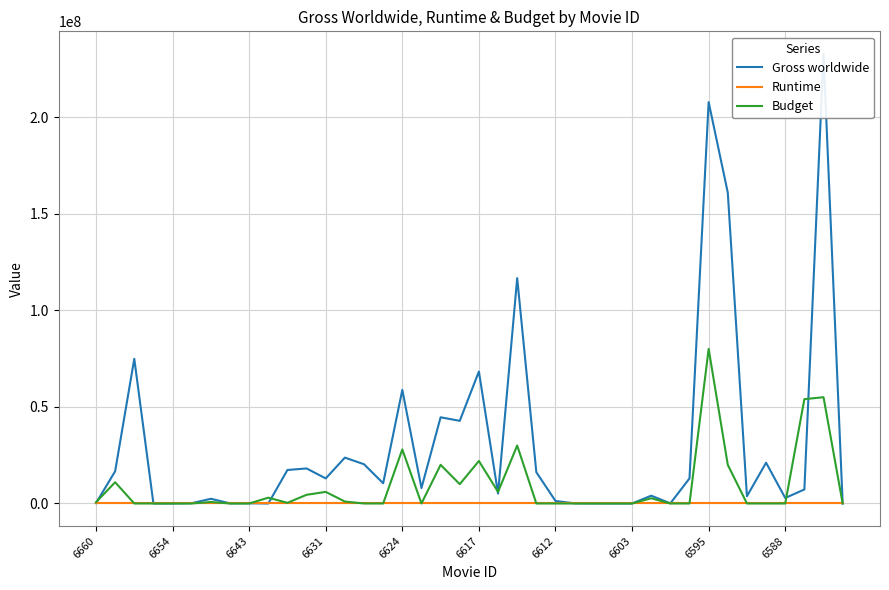

What are all the series names shown in the legend?

Gross worldwide, Runtime, Budget